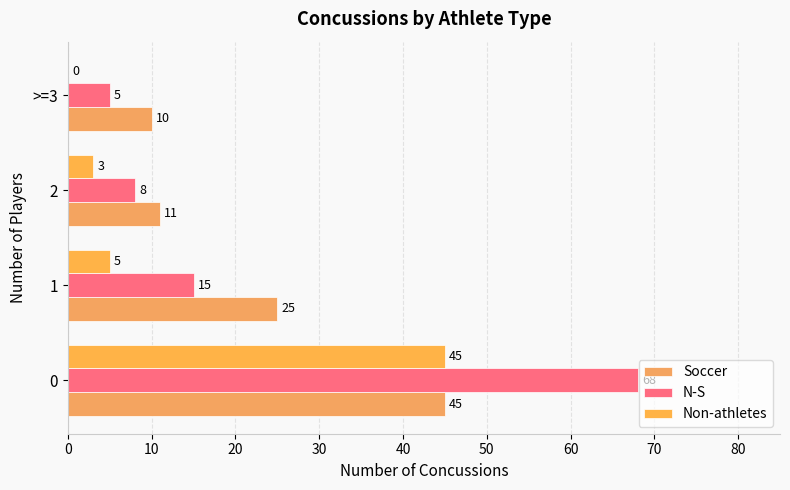

At how many categories does at least one series exceed 15?

2